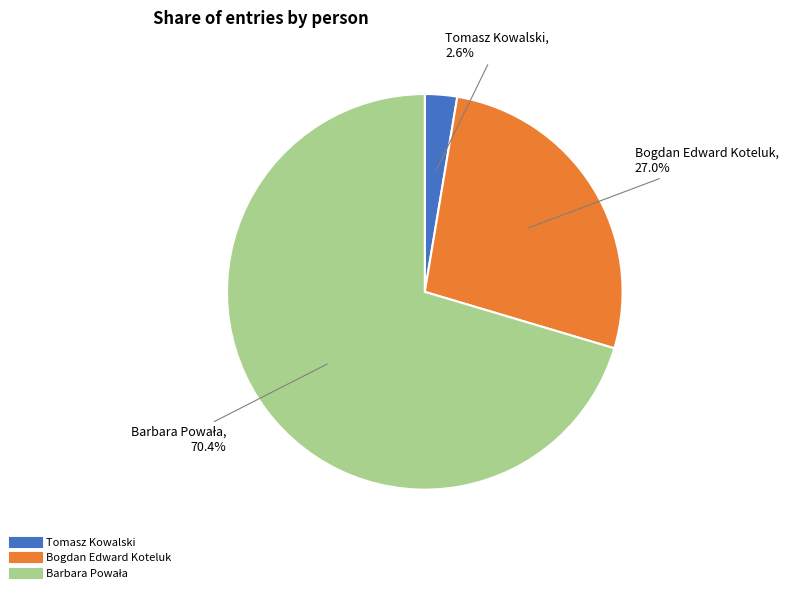

Is the sum of Tomasz Kowalski and Bogdan Edward Koteluk greater than half?

No